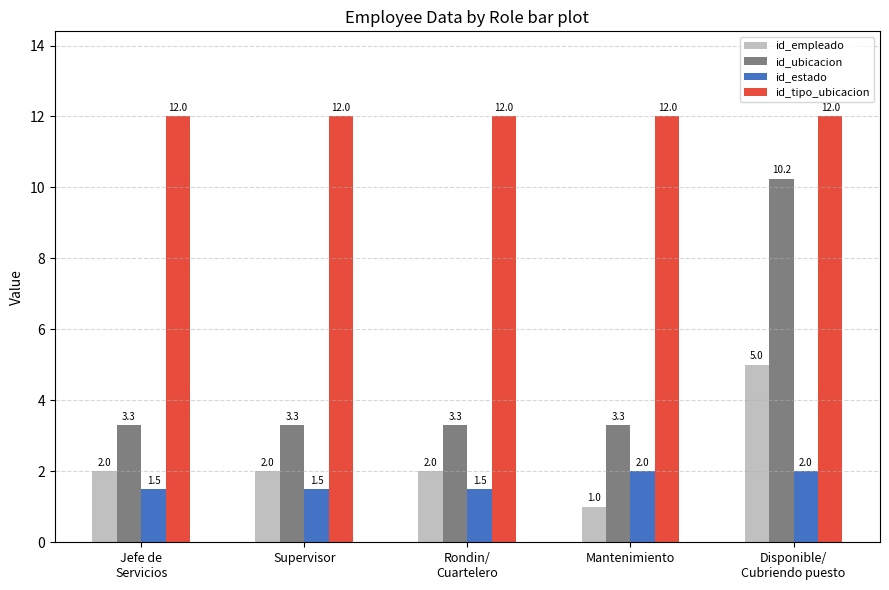

Between Jefe de
Servicios and Mantenimiento, which series saw the biggest shift?

id_empleado